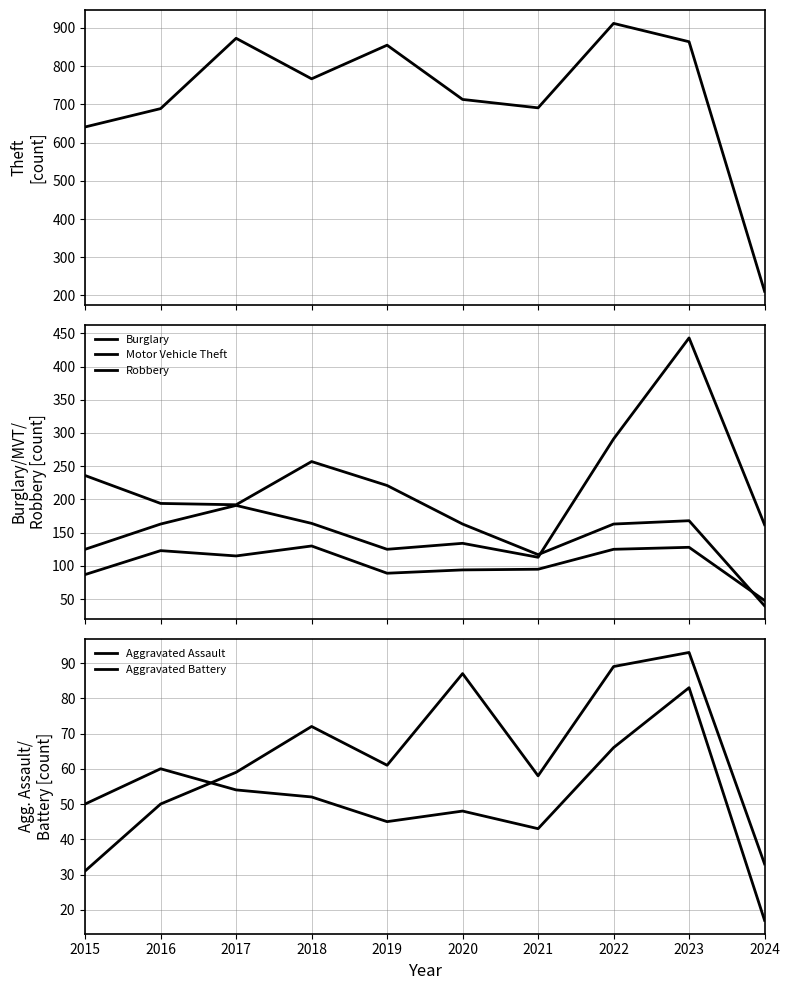

True or false: Burglary and Aggravated Battery cross at least once.

False